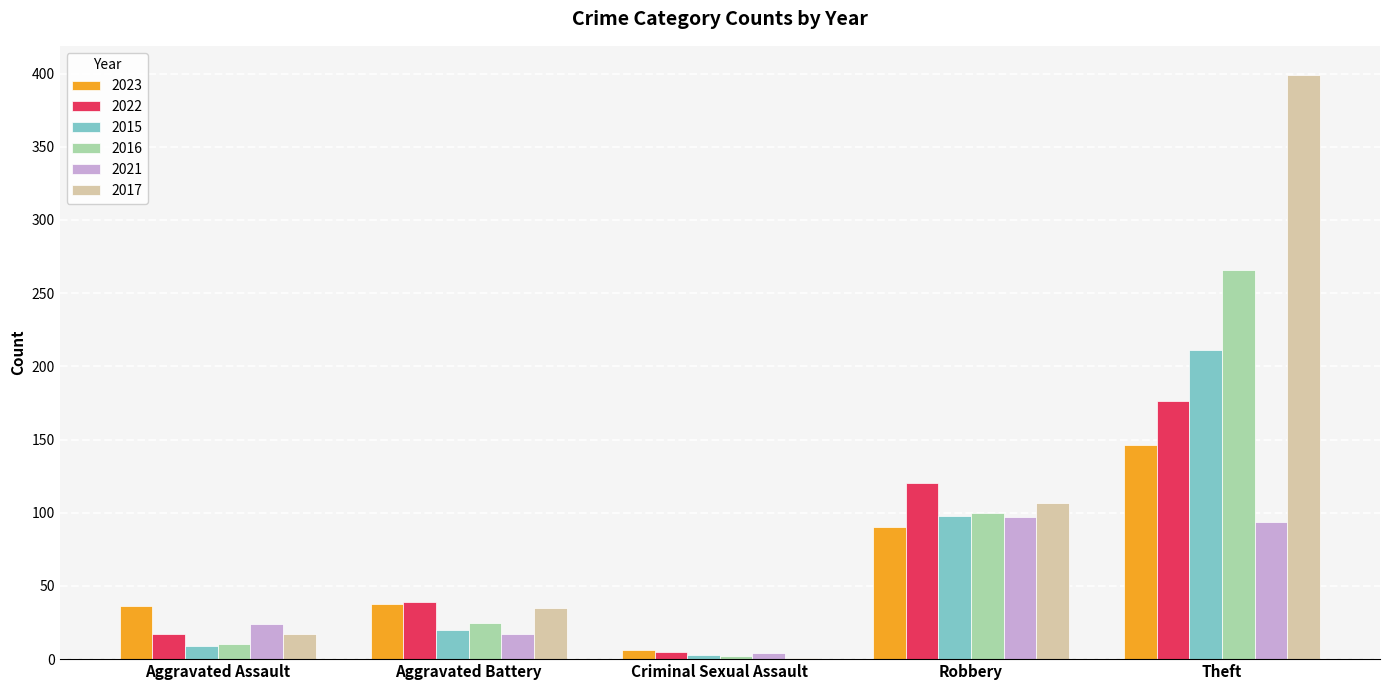

How many groups of bars are there?

5